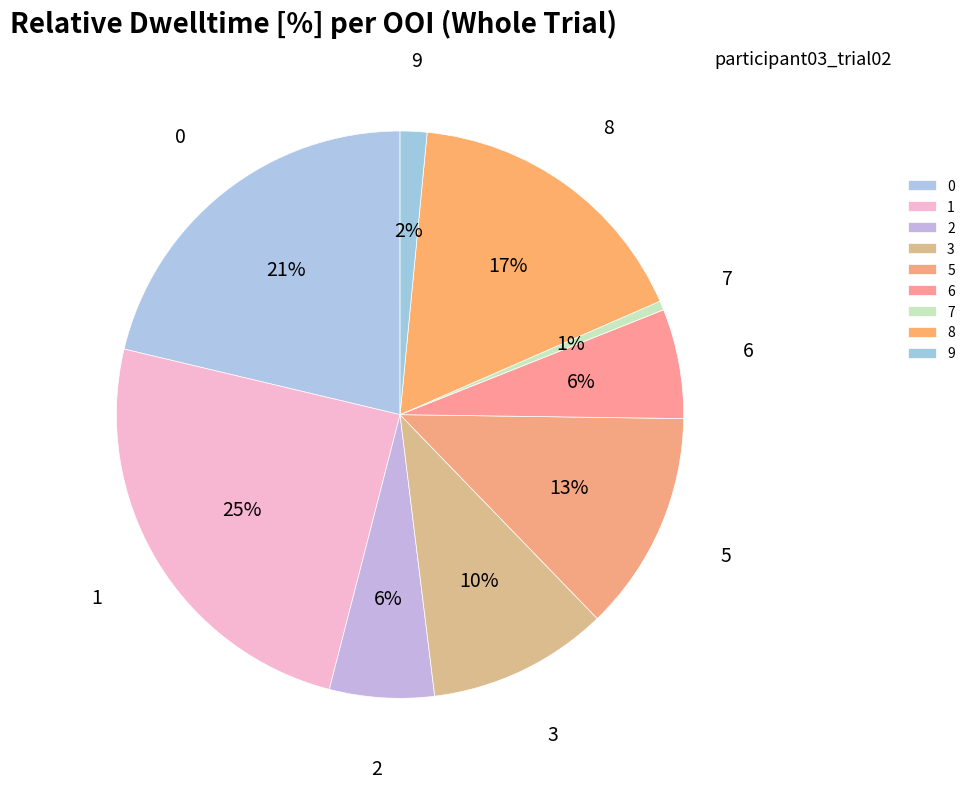

Does 0 represent more than half of the total?

No